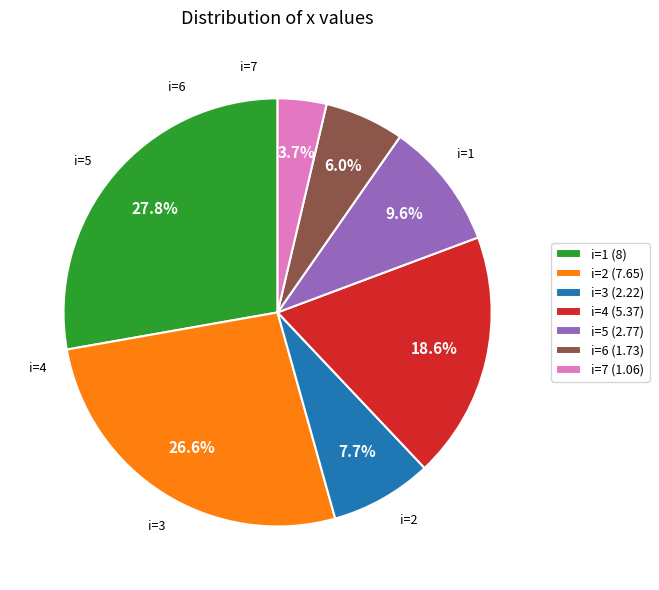

Does any single category account for the majority?

No